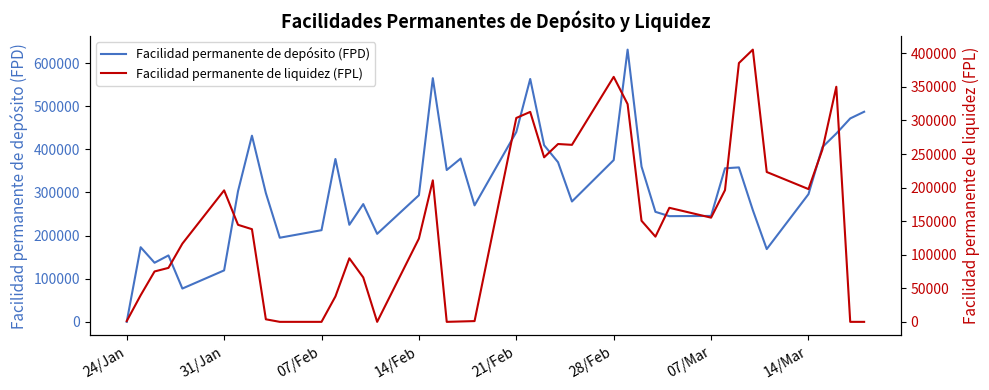

How many categories are shown in the chart?

40